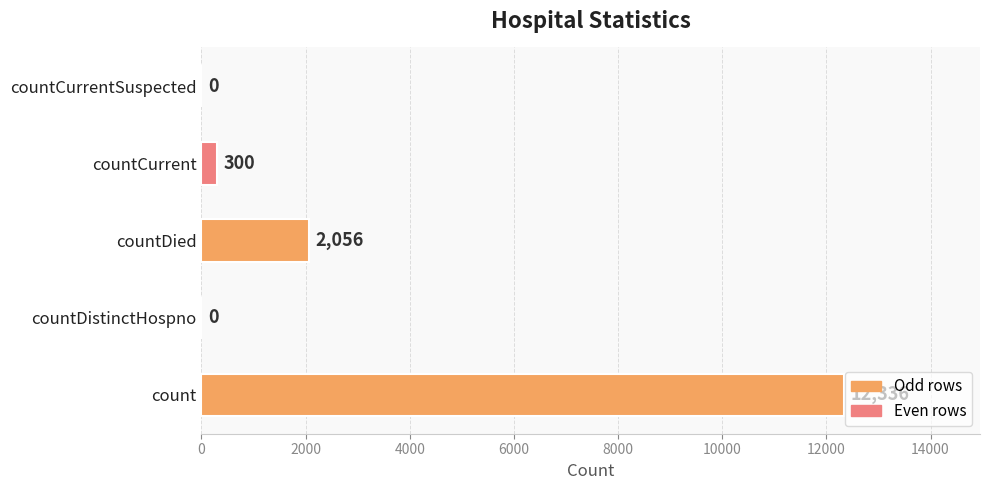

Does the chart contain stacked bars?

No